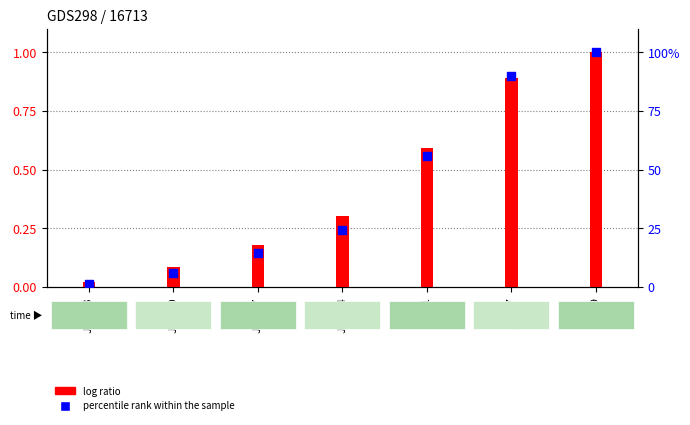

Which series has the widest spread of Y values?

percentile rank within the sample